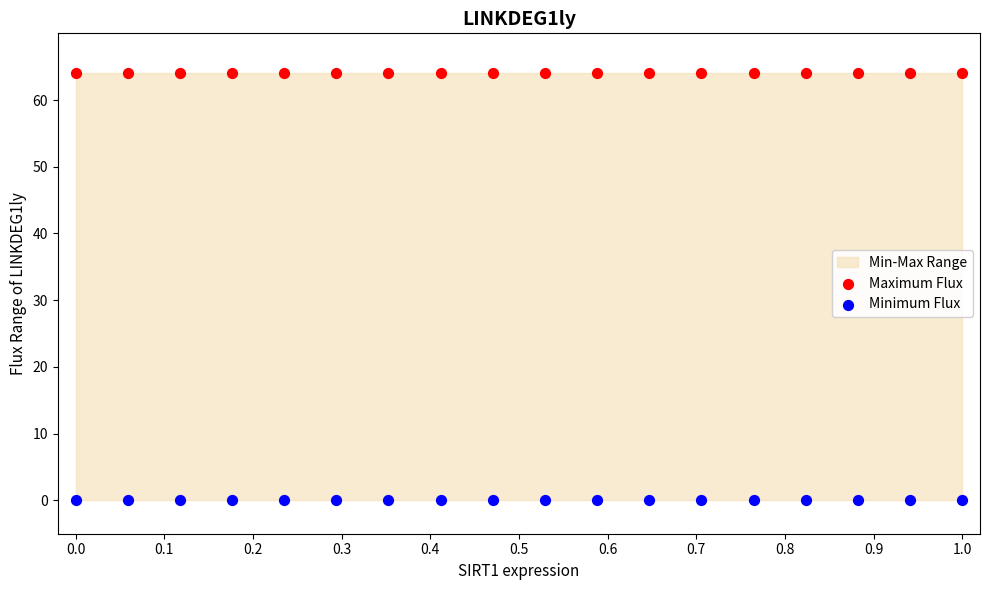

Which series reaches the maximum Y coordinate?

Maximum Flux